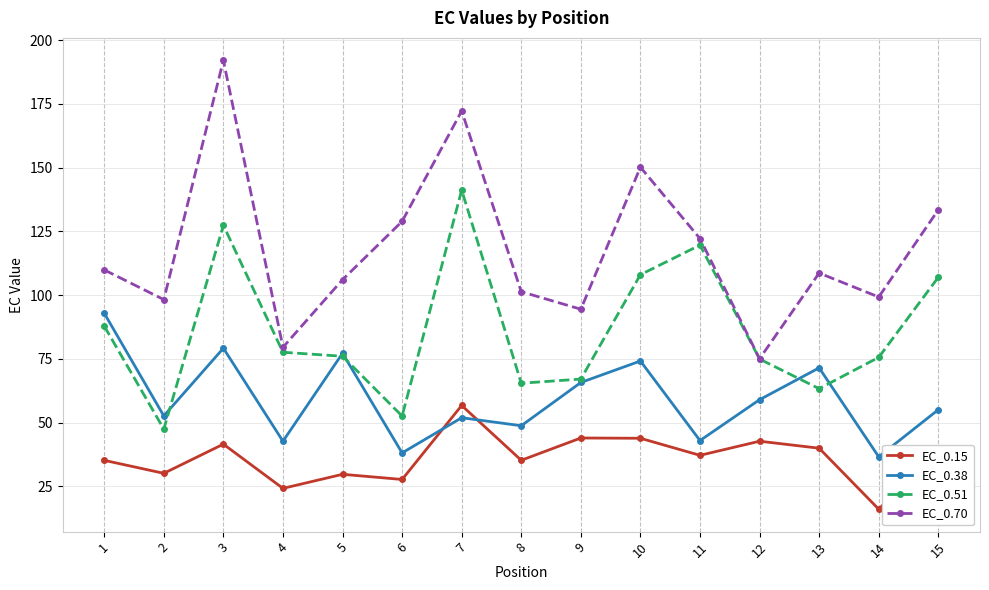

True or false: EC_0.15 has a value of 67.1 at 10.

False